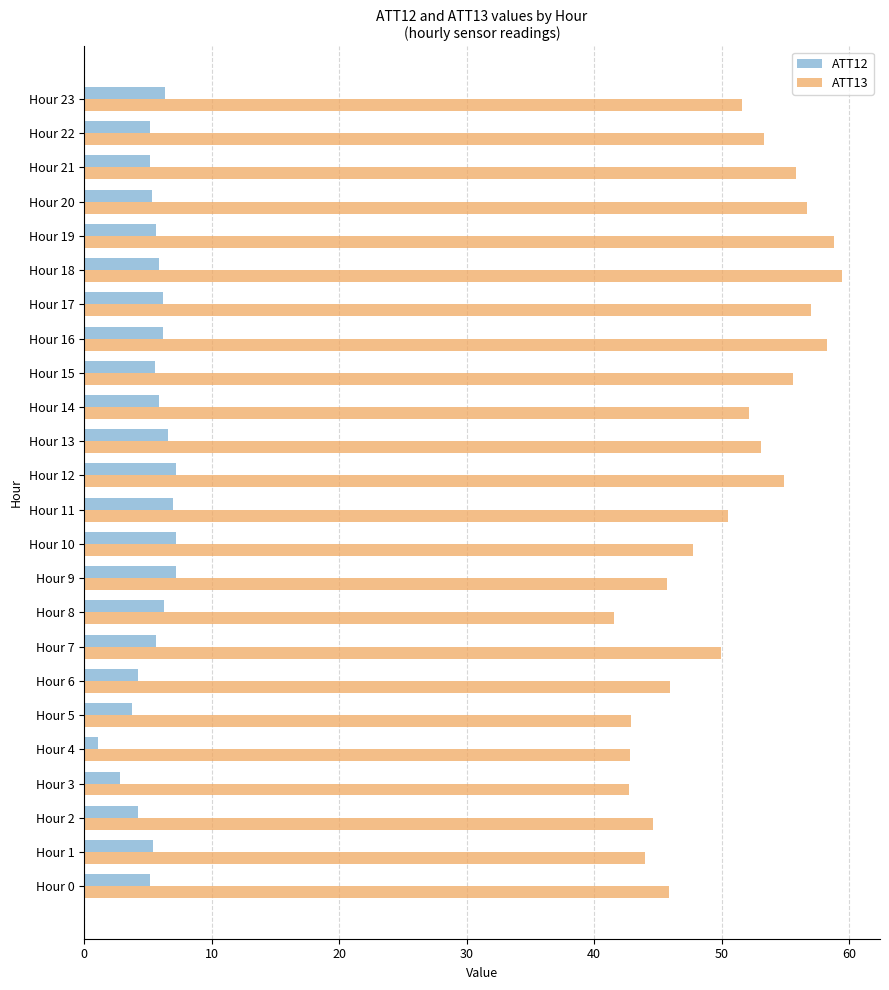

What is the sum of all ATT13 values?

1210.8